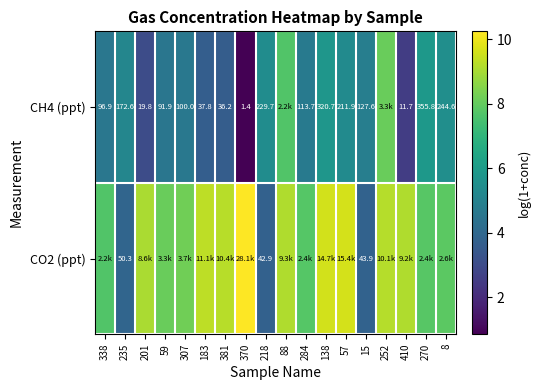

What is the difference between the maximum and minimum values in the CO2 (ppt) series?

6.5